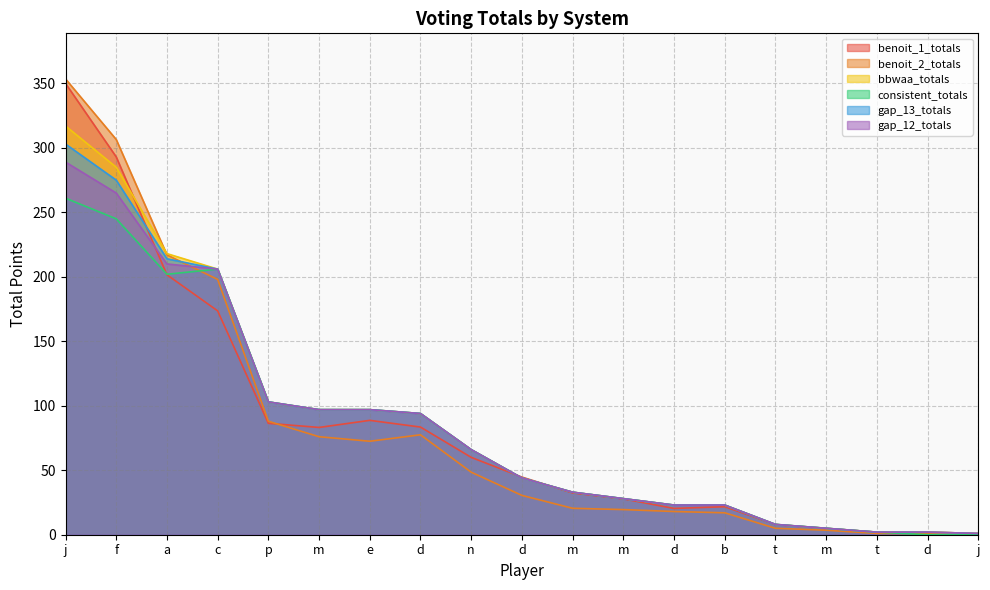

What is the label of the 12th point from the right?

d